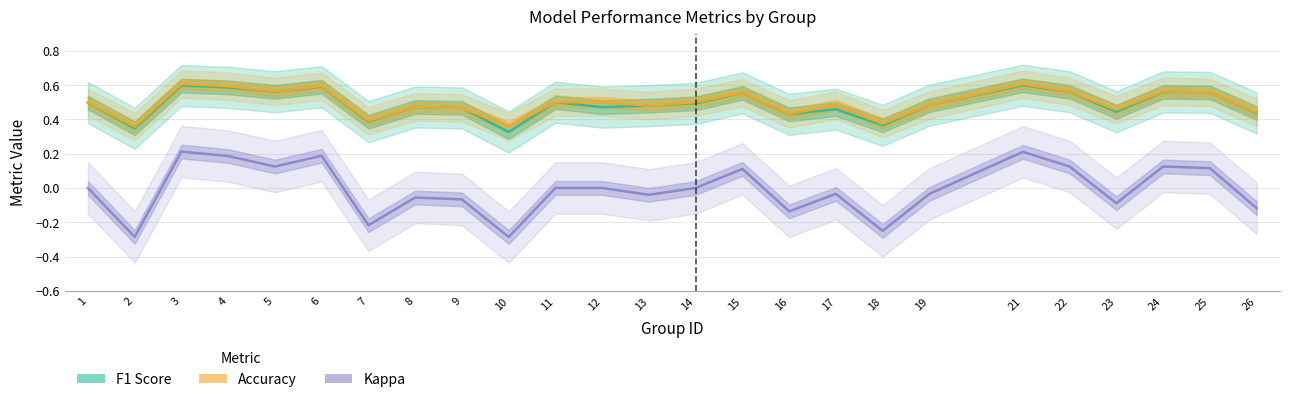

Rank the categories by Accuracy value from lowest to highest.

2, 10, 18, 7, 16, 26, 23, 9, 8, 13, 17, 19, 1, 11, 12, 14, 15, 25, 5, 22, 24, 4, 6, 21, 3